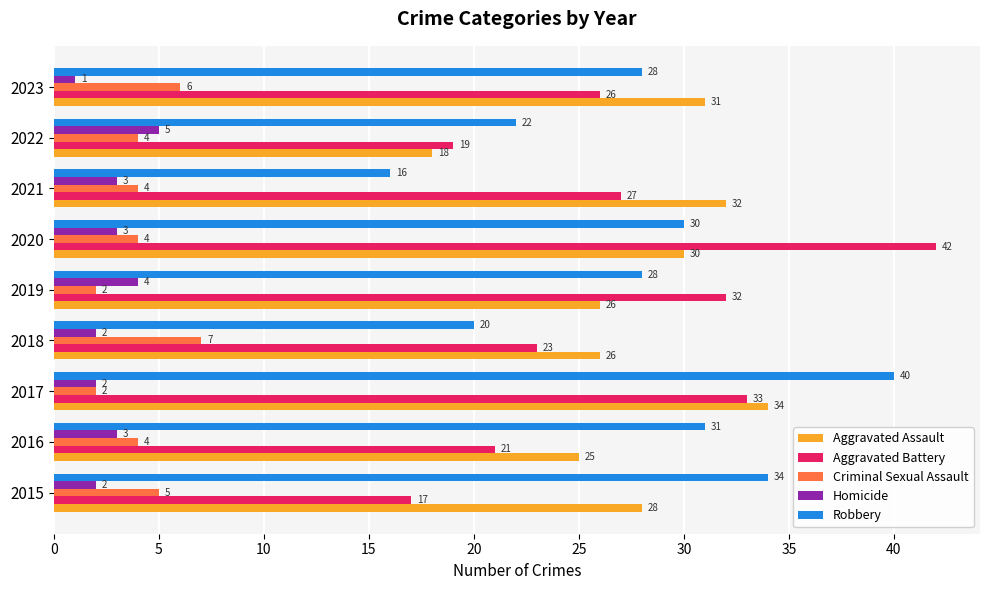

What is the difference between the maximum and minimum values in the Aggravated Battery series?

25